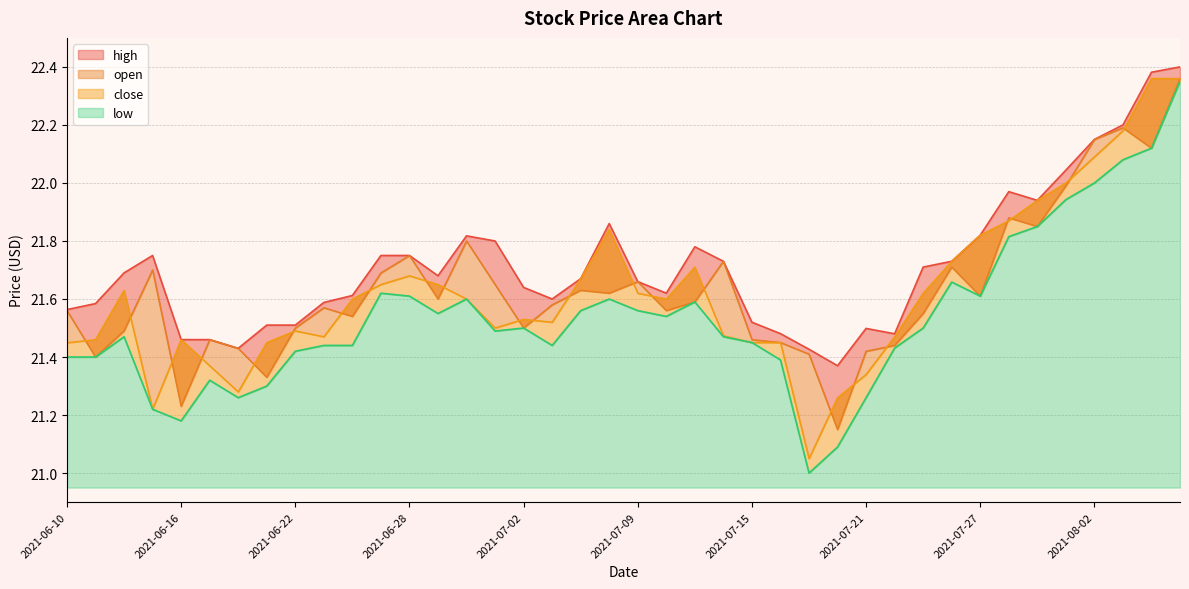

Which category has the lowest value across all series?

2021-07-19